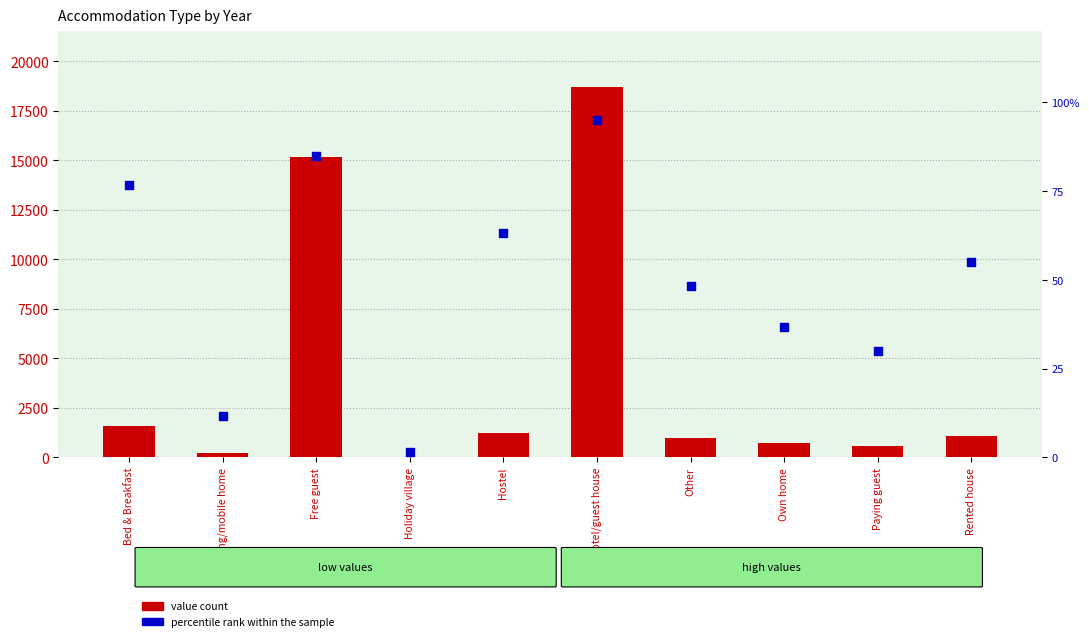

Which series has the largest total across all categories?

value count